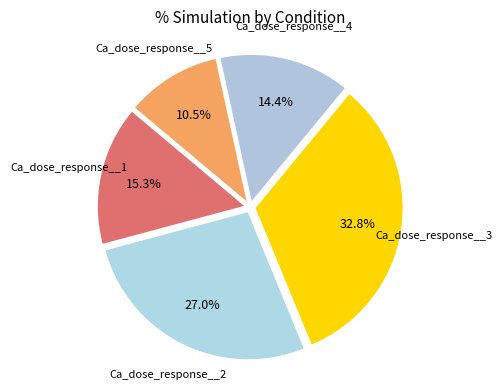

Is there a majority slice in this chart?

No